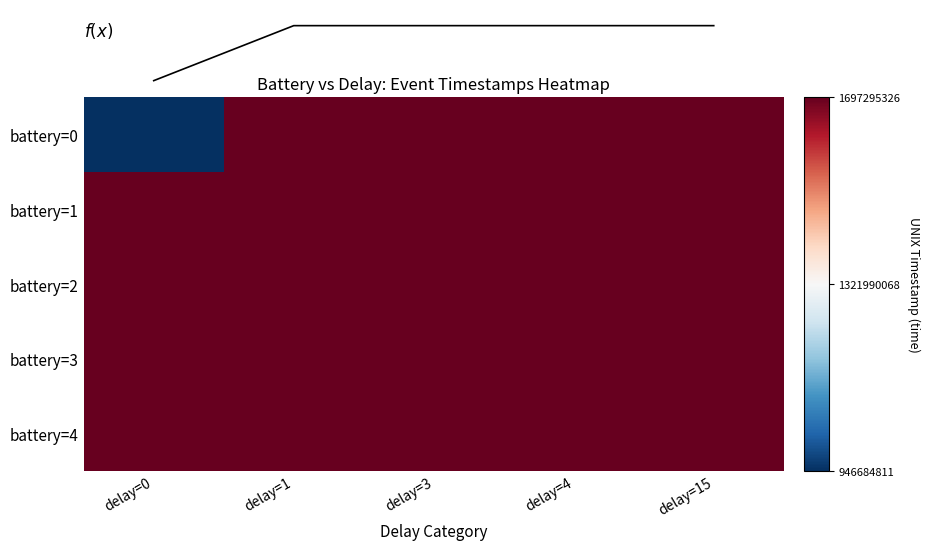

Rank the categories by battery=1 value from lowest to highest.

delay=0, delay=1, delay=3, delay=4, delay=15